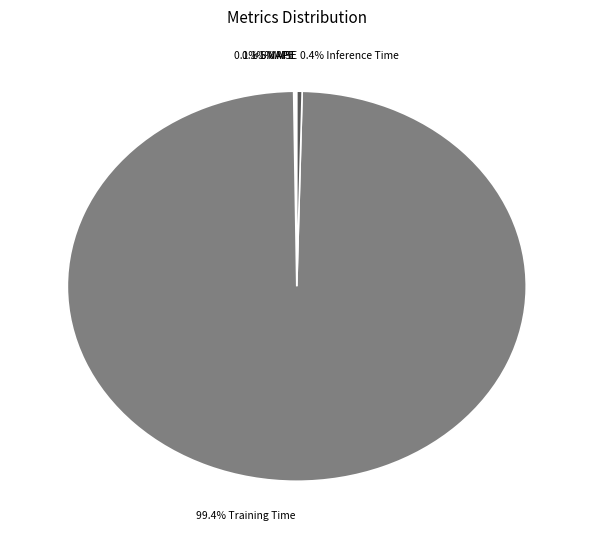

Which slice is the smallest?

MSE